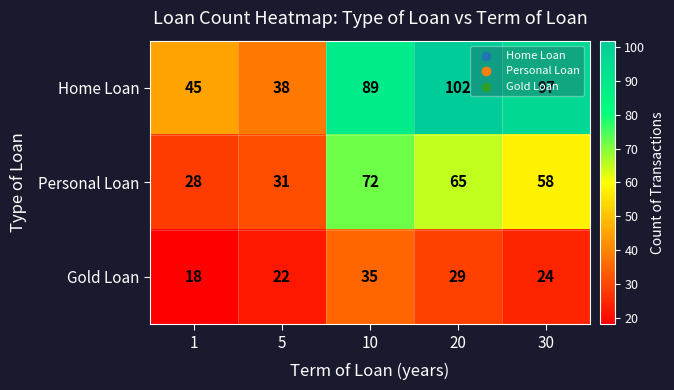

List the series in order of their peak value, lowest first.

Gold Loan, Personal Loan, Home Loan